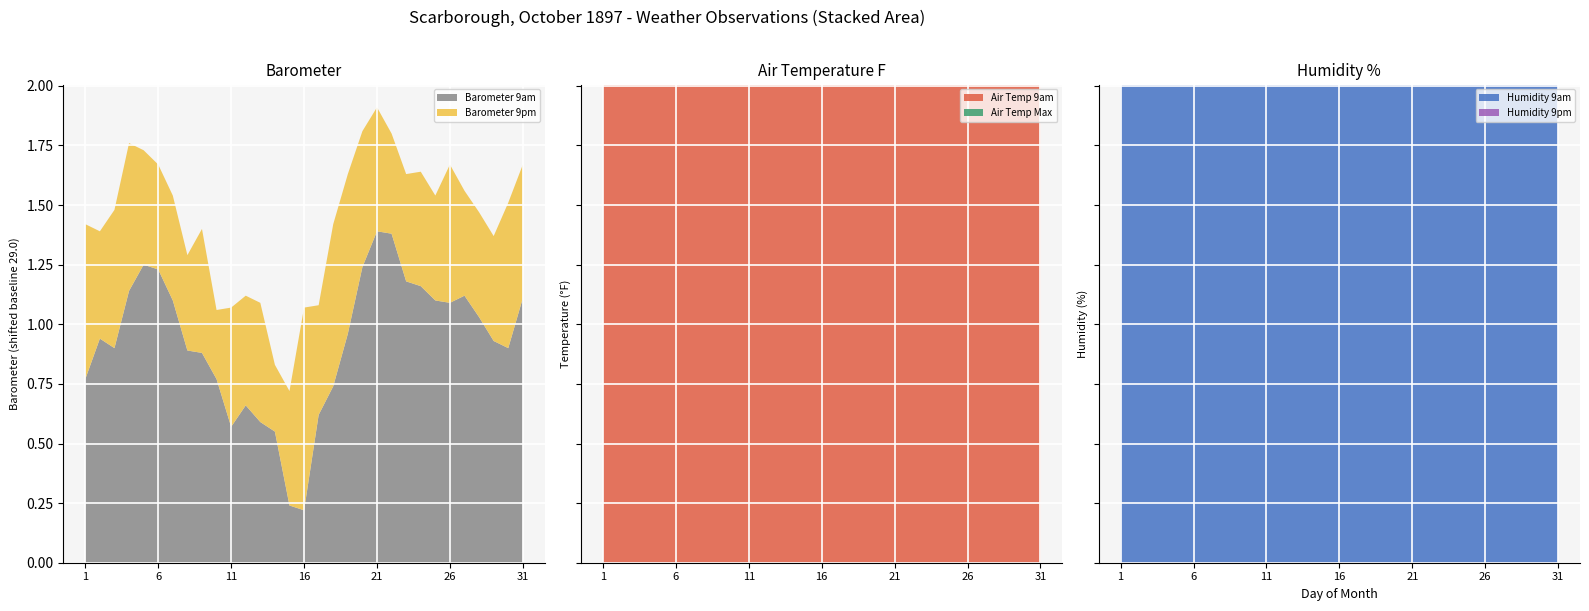

Reading right to left, extract all data points from this chart.

Barometer 9am: 30.1	29.9	29.9	30.0	30.1	30.1	30.1	30.2	30.2	30.4	30.4	30.2	30.0	29.7	29.6	29.2	29.2	29.6	29.6	29.7	29.6	29.8	29.9	29.9	30.1	30.2	30.2	30.1	29.9	29.9	29.8
Air Temp 9am: 48.6	51.8	49.9	50.0	49.9	46.0	49.3	49.9	51.3	50.1	53.8	51.9	51.6	55.6	61.1	56.5	52.3	39.6	41.6	43.5	50.9	50.6	48.7	46.1	47.5	48.5	52.1	51.8	52.6	52.0	53.1
Air Temp Max: 54.4	62.9	58.1	59.6	57.0	56.9	52.1	51.5	52.9	53.6	60.2	62.3	60.8	60.2	63.4	61.1	59.8	50.2	48.1	49.3	56.2	55.4	54.3	49.2	58.2	53.6	54.6	53.6	56.7	53.9	56.6
Humidity 9am: 97.0	77.0	94.0	92.0	98.0	99.0	81.0	81.0	82.0	93.0	83.0	83.0	78.0	72.0	76.0	82.0	96.0	86.0	63.0	66.0	76.0	88.0	76.0	91.0	83.0	73.0	81.0	88.0	75.0	93.0	92.0
Barometer 9pm: 30.2	30.0	29.9	30.0	30.1	30.2	30.0	30.1	30.1	30.3	30.4	30.3	30.1	29.9	29.6	29.6	29.2	29.3	29.6	29.6	29.6	29.6	29.9	29.8	30.0	30.2	30.2	30.3	30.0	29.9	29.9
Humidity 9pm: 92.0	90.0	83.0	94.0	98.0	97.0	93.0	80.0	85.0	93.0	96.0	89.0	85.0	80.0	79.0	84.0	94.0	98.0	80.0	78.0	79.0	89.0	85.0	86.0	93.0	77.0	79.0	93.0	72.0	92.0	93.0